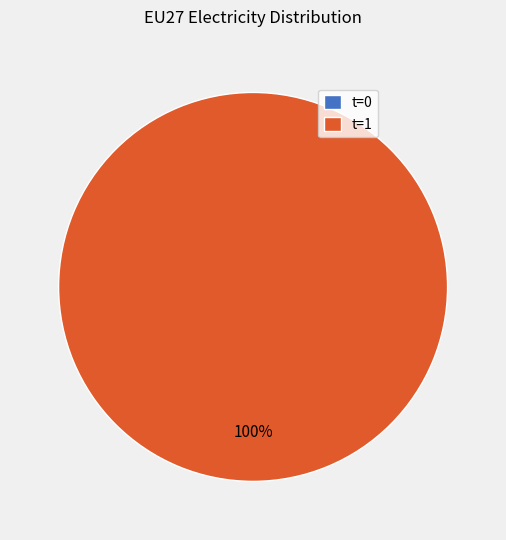

What is the change in value from t=0 to t=1?

+4150062500